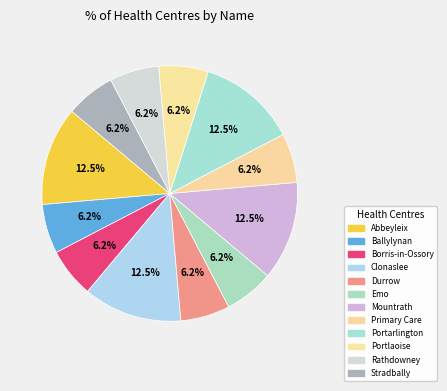

How many slices are in this pie chart?

12